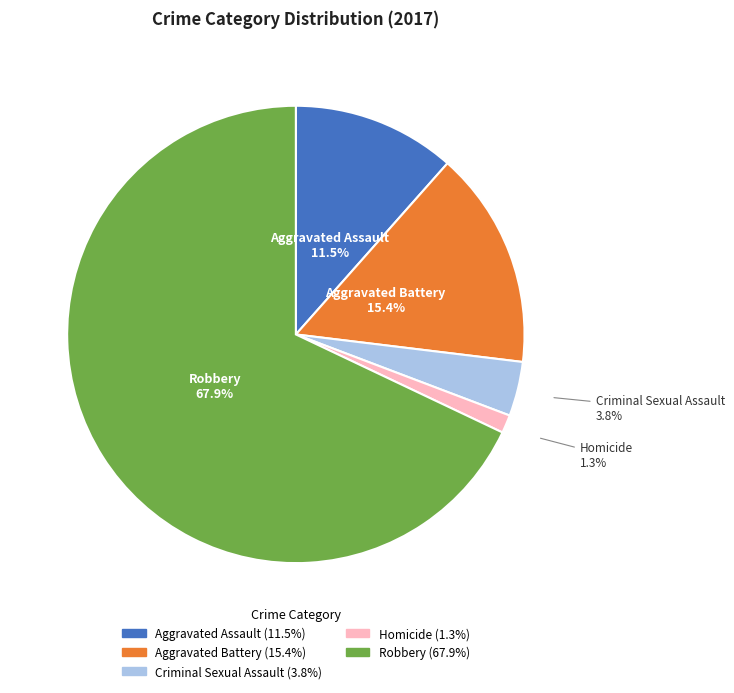

Rank the categories by value from lowest to highest.

Homicide, Criminal Sexual Assault, Aggravated Assault, Aggravated Battery, Robbery